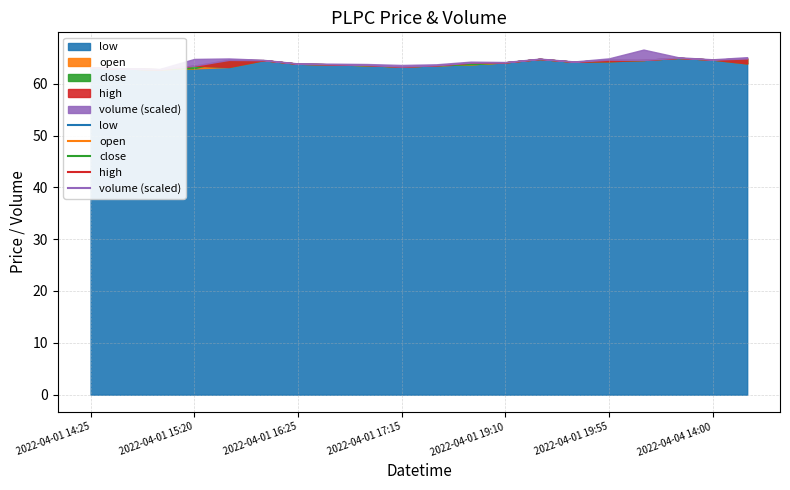

What is the label of the 14th point from the right?

2022-04-01 16:25